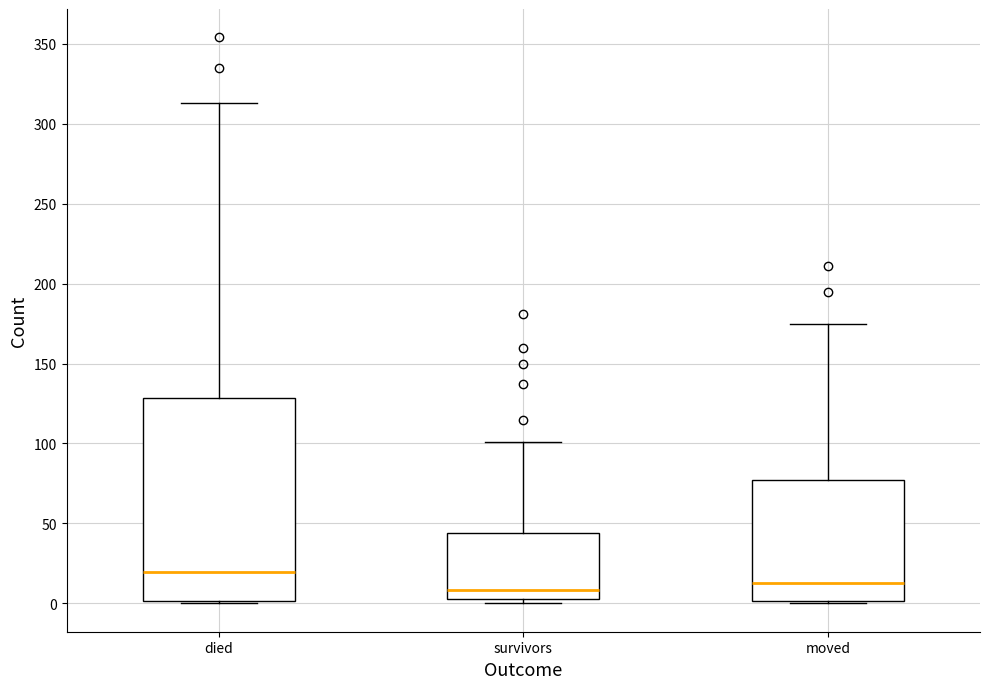

Which box is the tallest, from its lower edge to its upper edge?

died